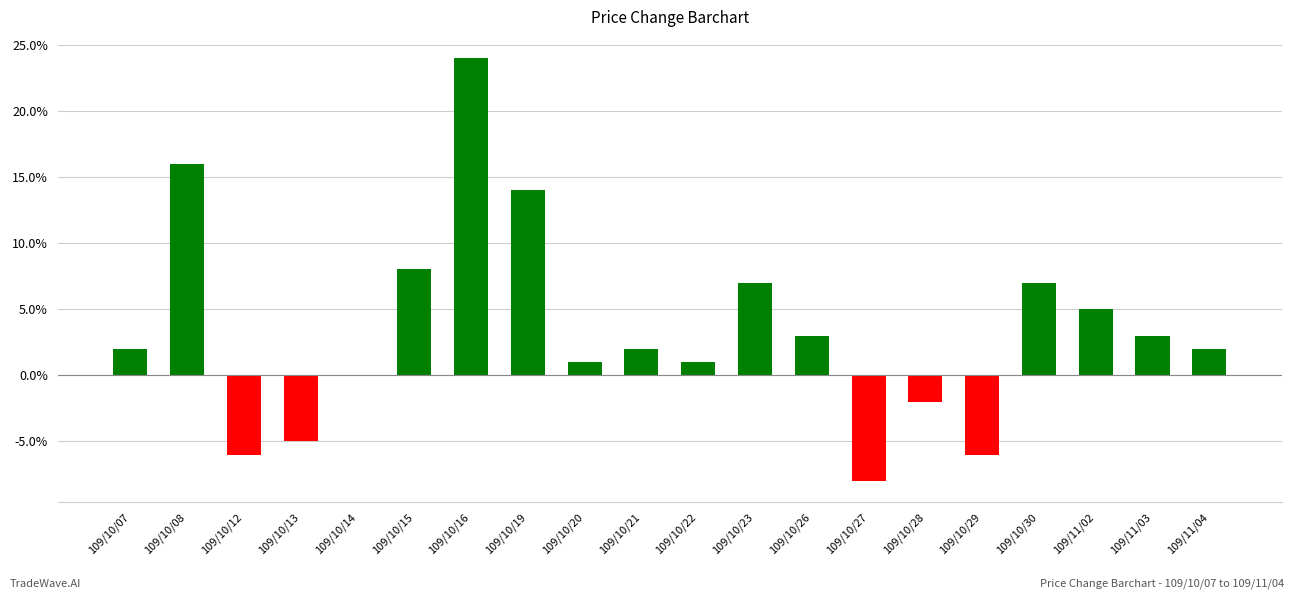

What is the value of the 12th bar from the left?

0.1